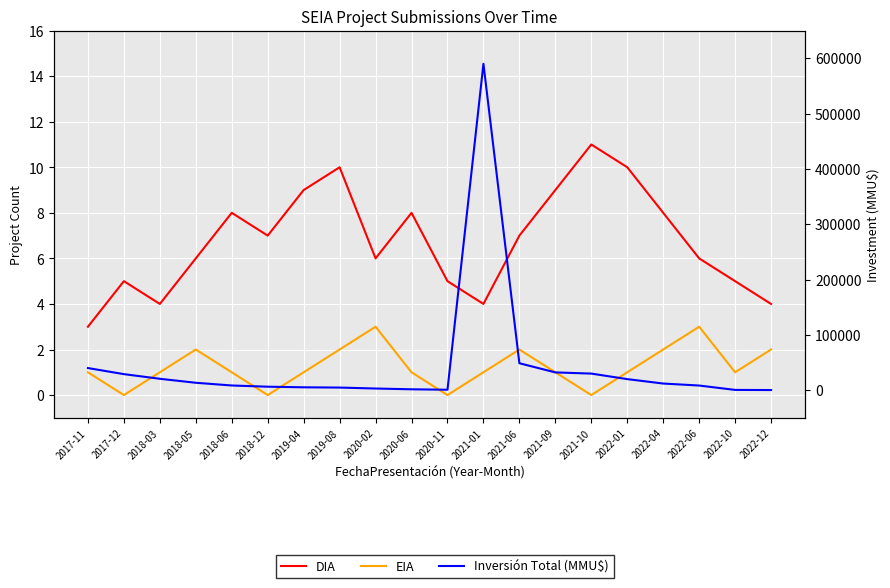

Which series has the widest spread of values?

Inversión Total (MMU$)